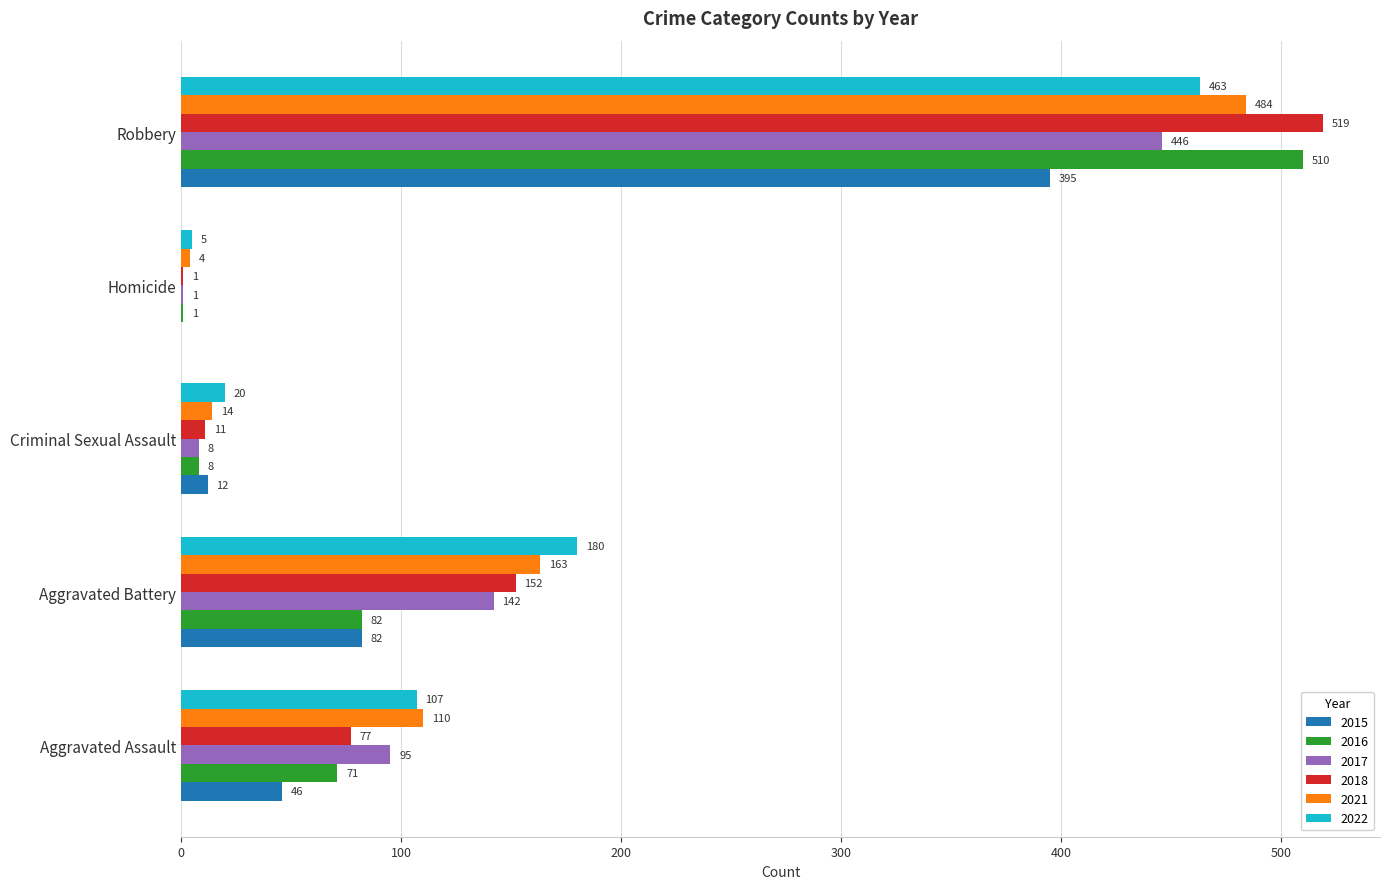

What is the approximate value of 2017 at Aggravated Battery, to the nearest 5?

140